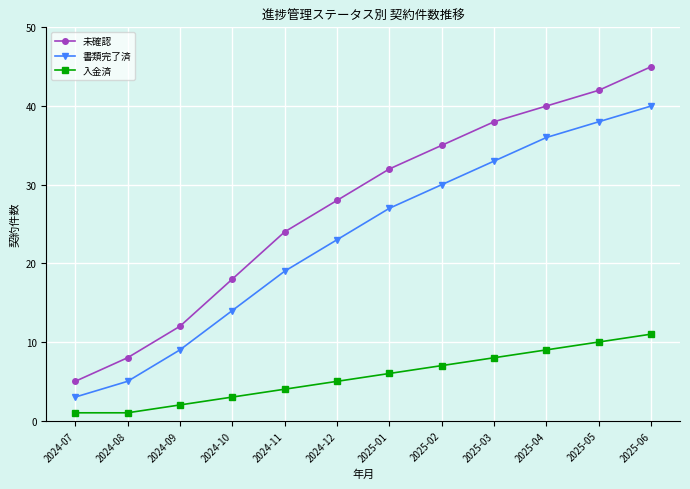

The value of 入金済 at 2025-03 is 3. True or false?

False